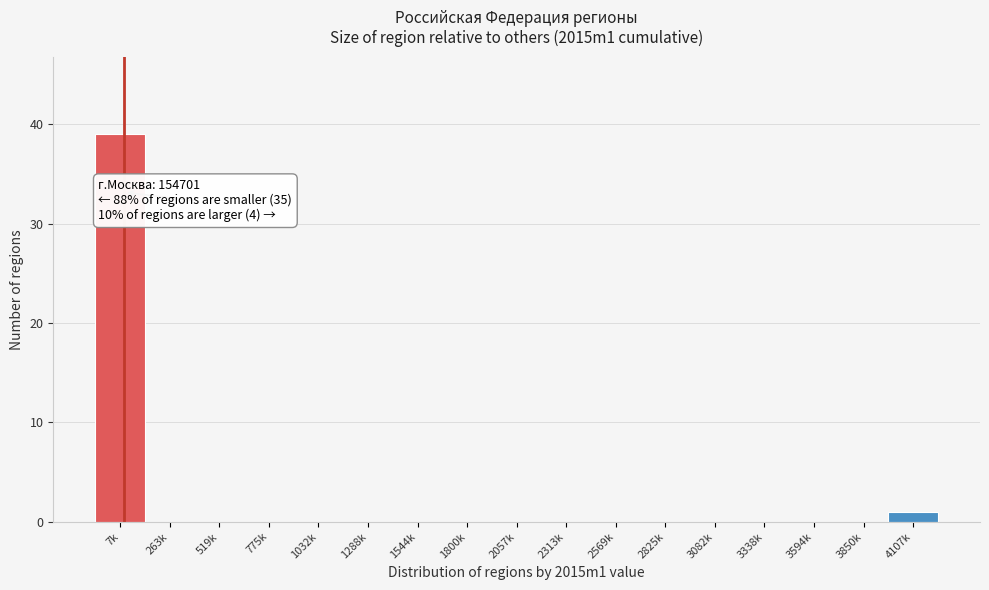

Reading left to right, list all the values displayed in this chart.

7k=39	263k=0	519k=0	775k=0	1032k=0	1288k=0	1544k=0	1800k=0	2057k=0	2313k=0	2569k=0	2825k=0	3082k=0	3338k=0	3594k=0	3850k=0	4107k=1